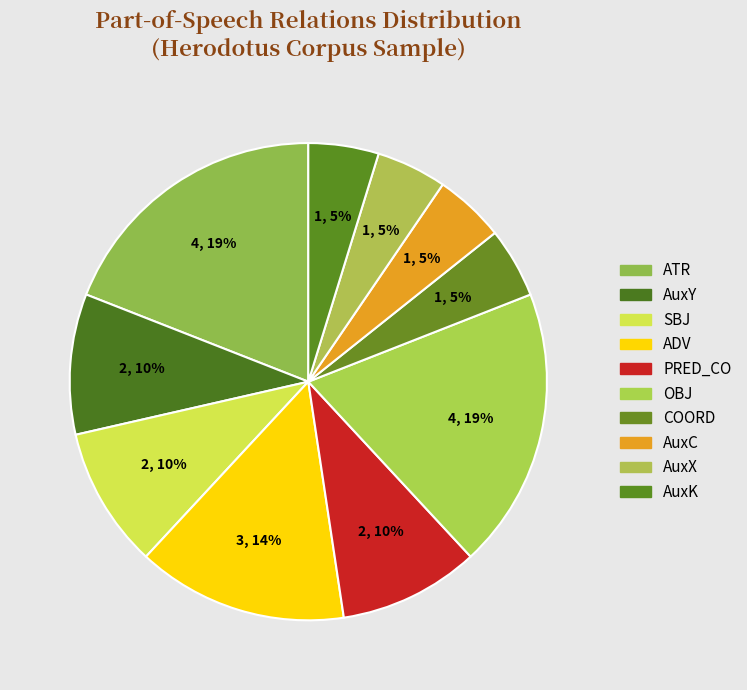

Rank the categories by value from lowest to highest.

COORD, AuxC, AuxX, AuxK, AuxY, SBJ, PRED_CO, ADV, ATR, OBJ